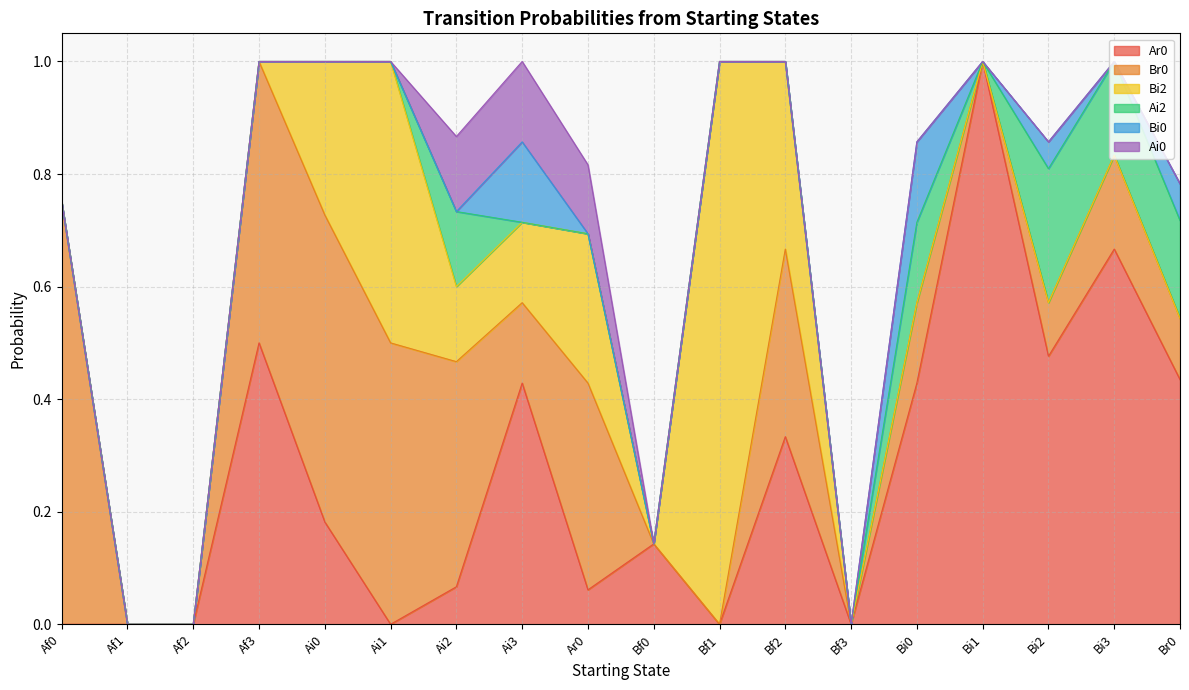

What is the difference between the Br0 values at Ai2 and Br0?

0.3